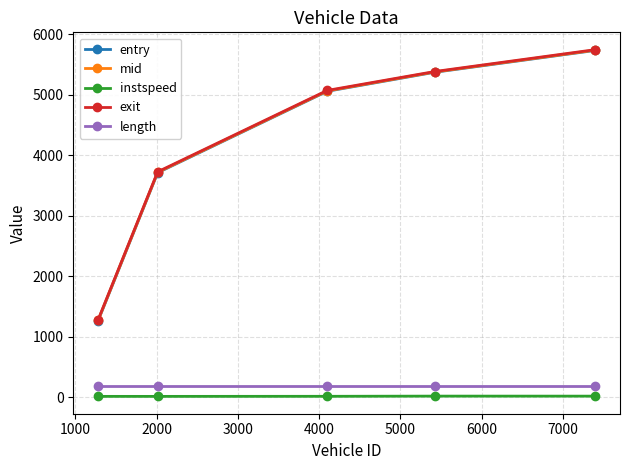

True or false: entry and mid intersect in this chart.

False